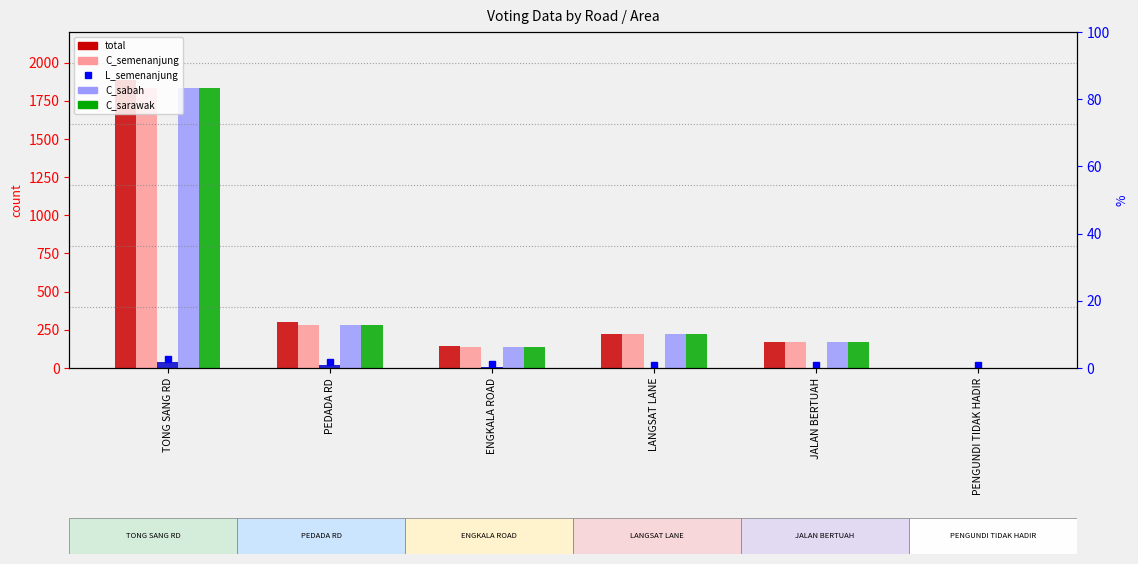

At which category is the sum across all series the highest?

TONG SANG RD